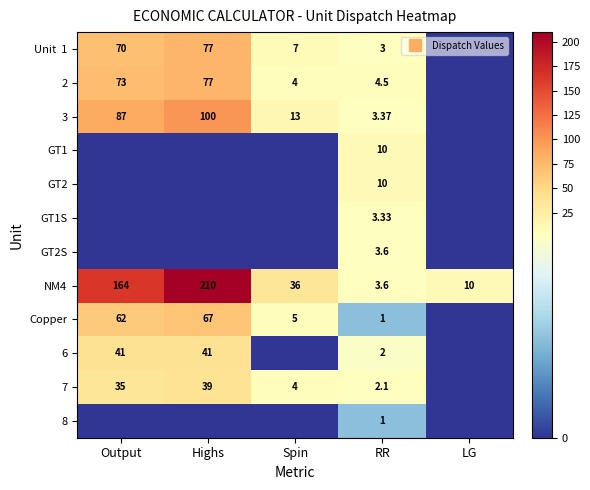

What is the spread (max minus min) of values at Spin?

36.0